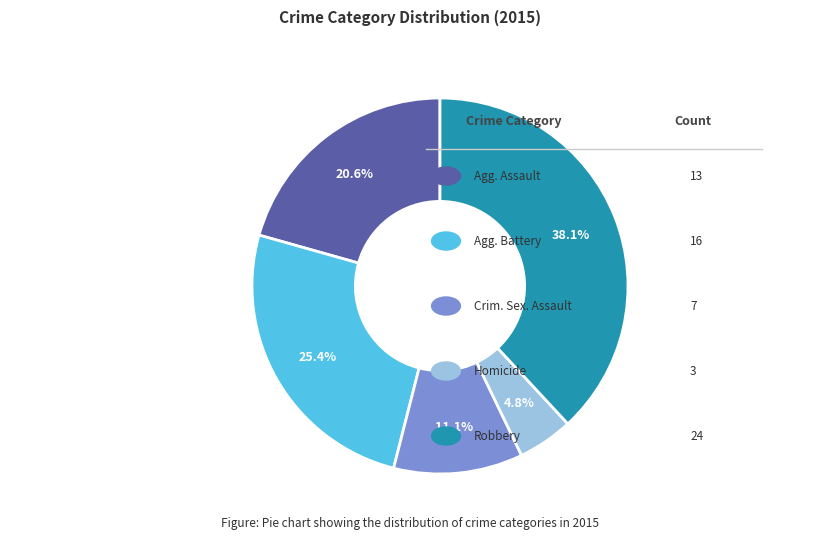

Does any single category account for the majority?

No